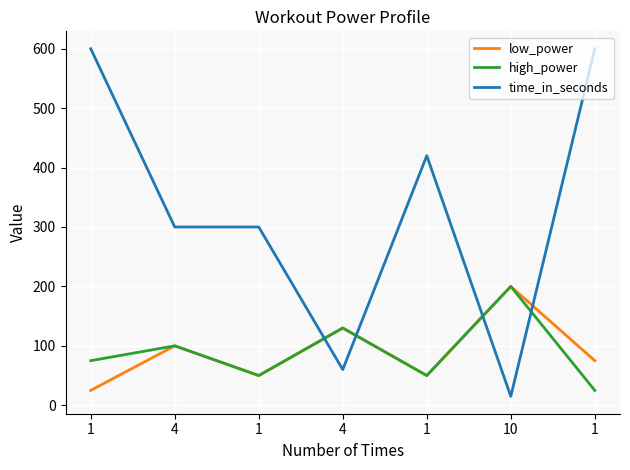

True or false: low_power has more than 0 interior local peaks.

True